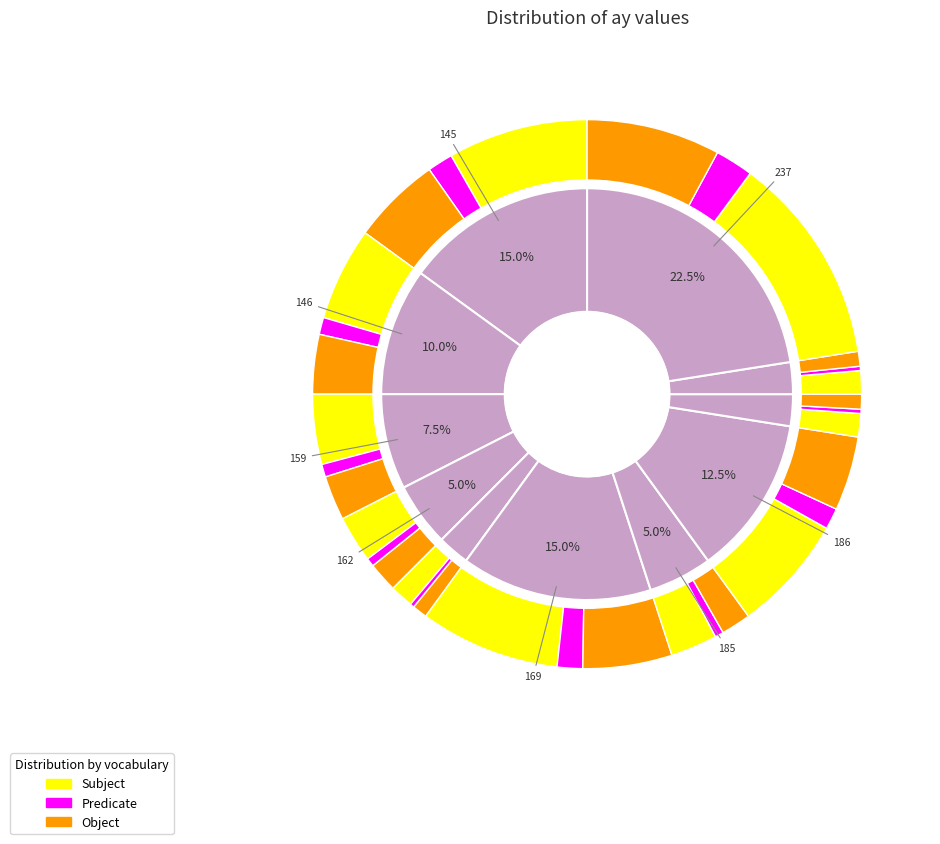

Is there a majority slice in this chart?

No